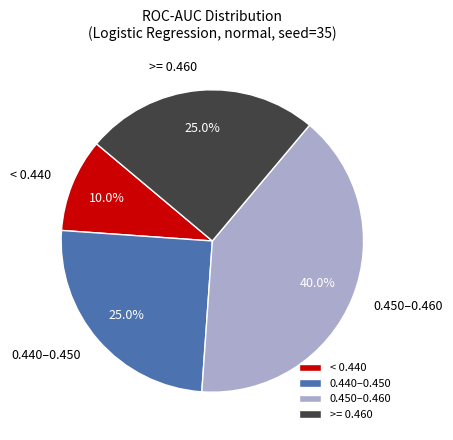

How many segments does this pie chart have?

4